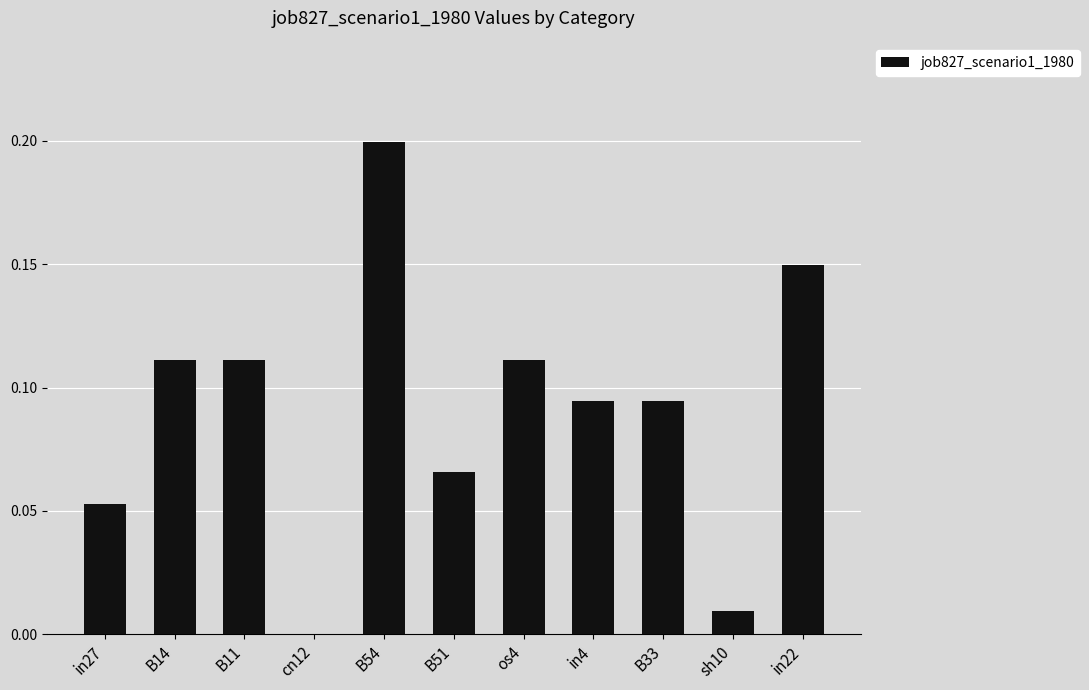

Which label corresponds to the largest value in the chart?

B54